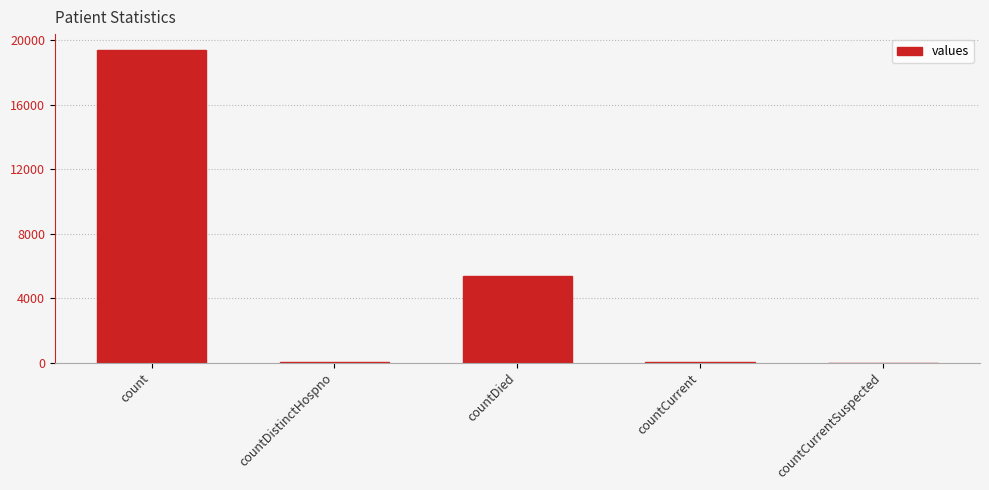

Where is the data nearest to the value 9710?

countDied